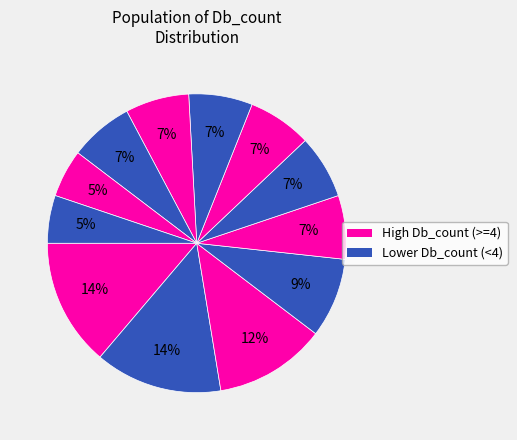

How many segments does this pie chart have?

12